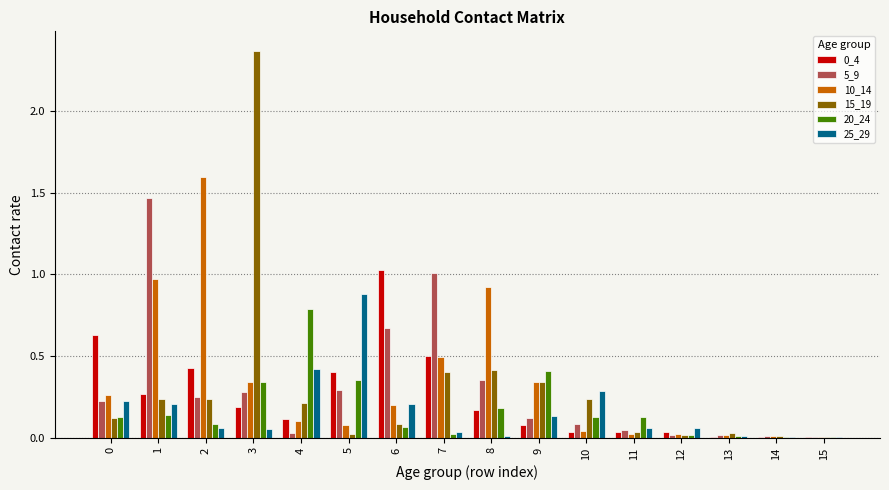

What is the total value across all series at 3?

3.6